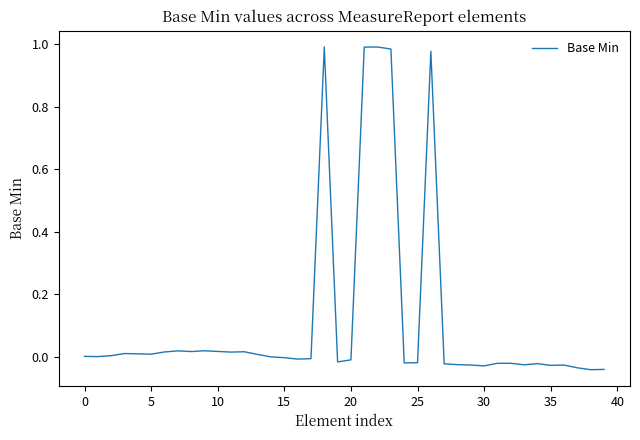

How many lines are shown in the chart?

1